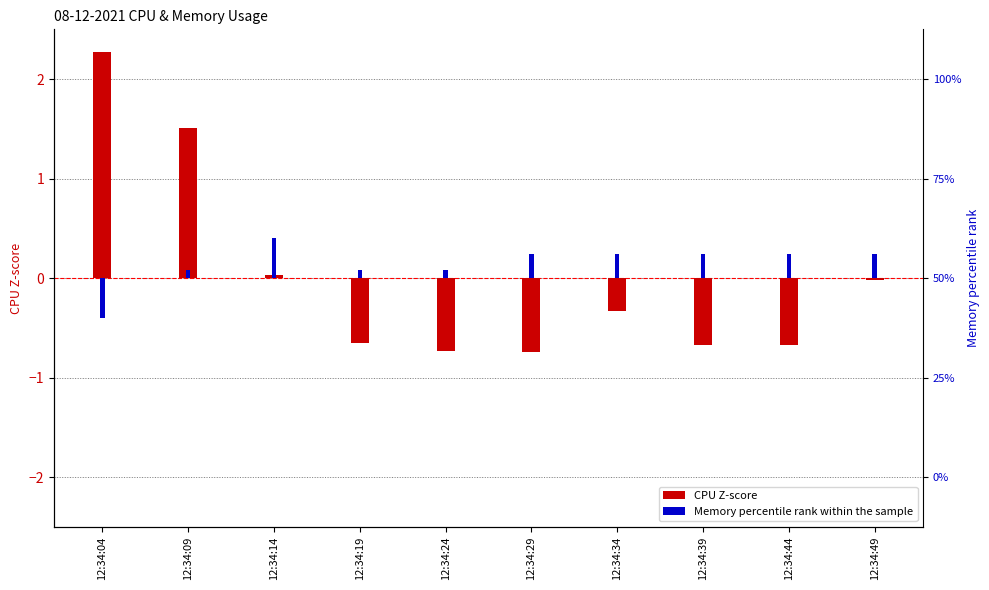

How many values in the Memory percentile rank series are below 0?

1